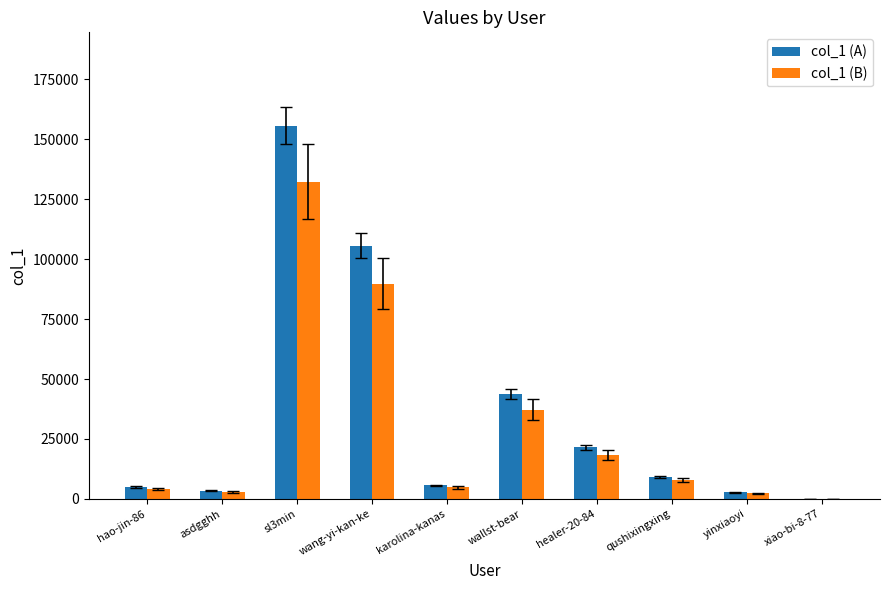

What is the difference between the col_1 (A) values at qushixingxing and xiao-bi-8-77?

9201.0